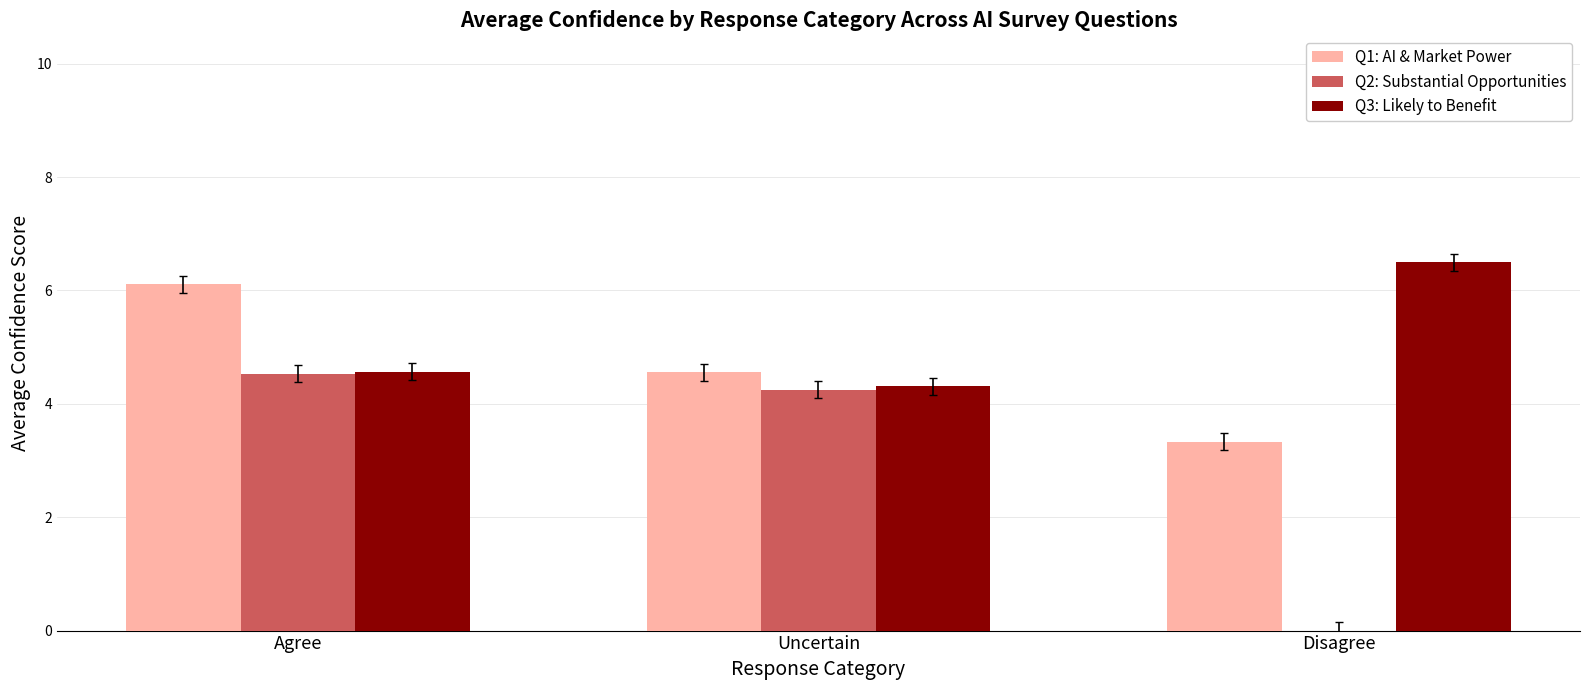

Between Uncertain and Disagree, which series saw the biggest shift?

Q2: Substantial Opportunities